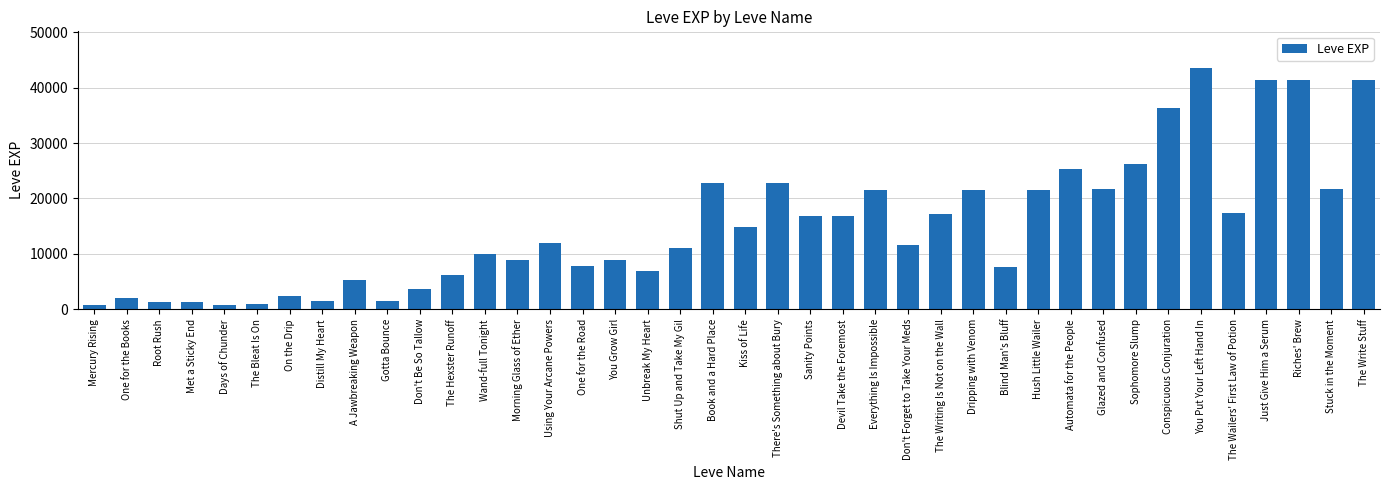

How many data points does each series have?

40